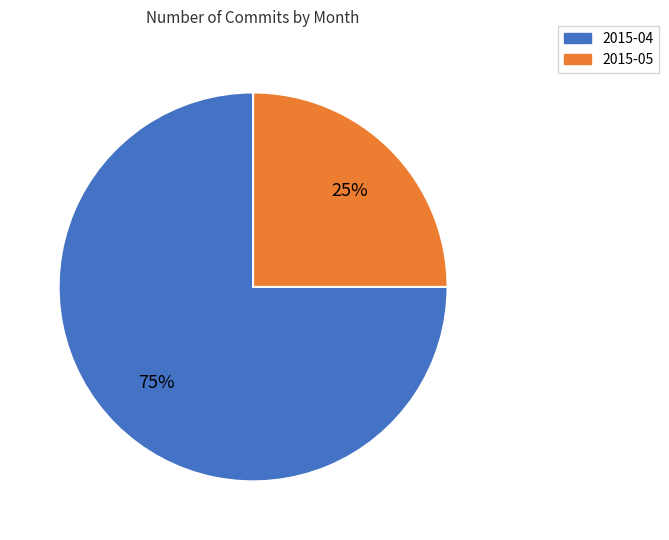

How many slices are in this pie chart?

2